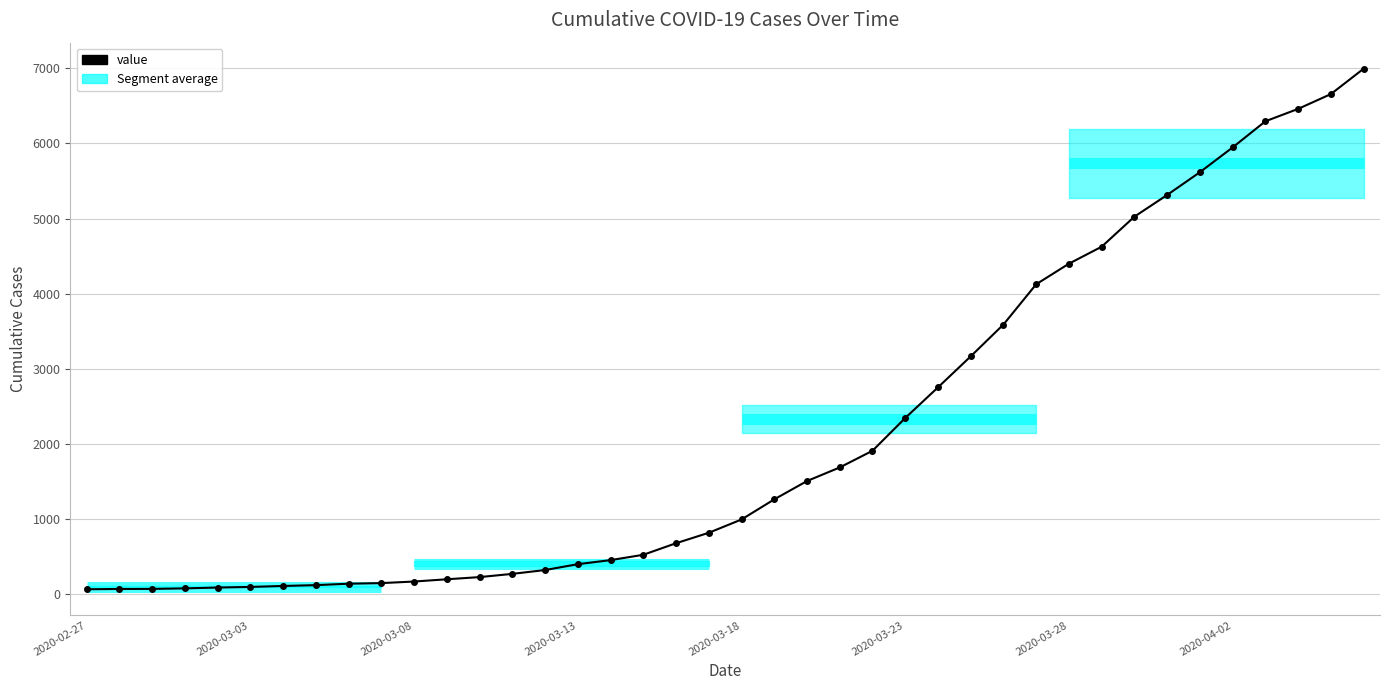

What is the average value?

2142